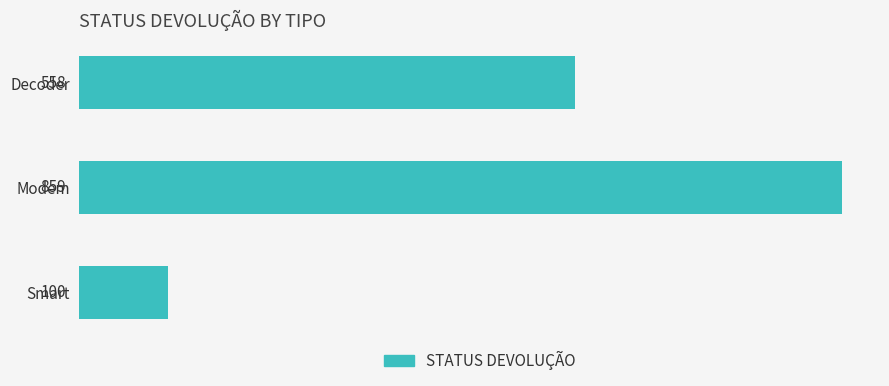

Reading top to bottom, extract all data points from this chart.

558	859	100